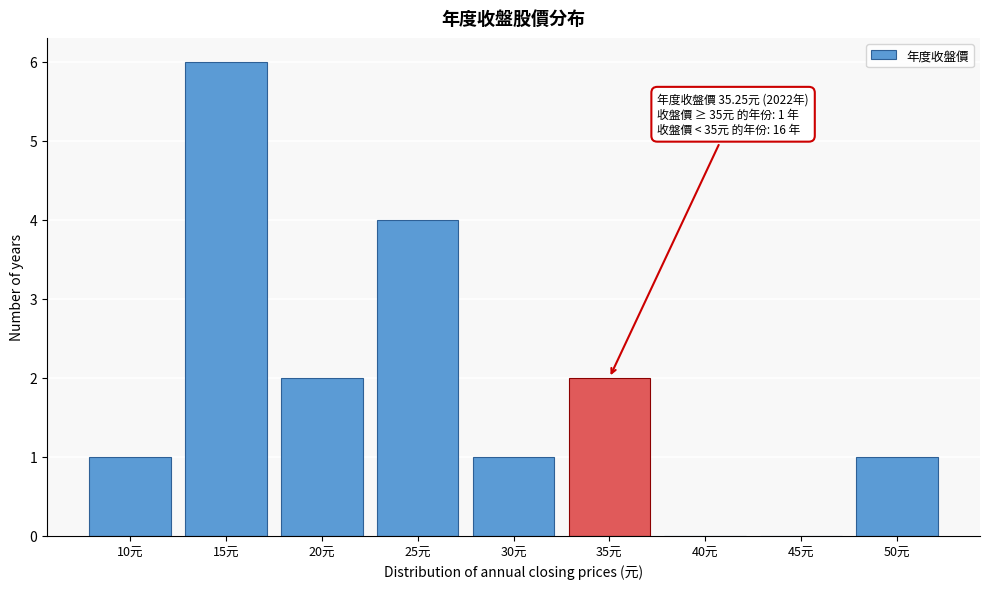

Reading left to right, what are all the values shown in this chart?

10元=1	15元=6	20元=2	25元=4	30元=1	35元=2	40元=0	45元=0	50元=1